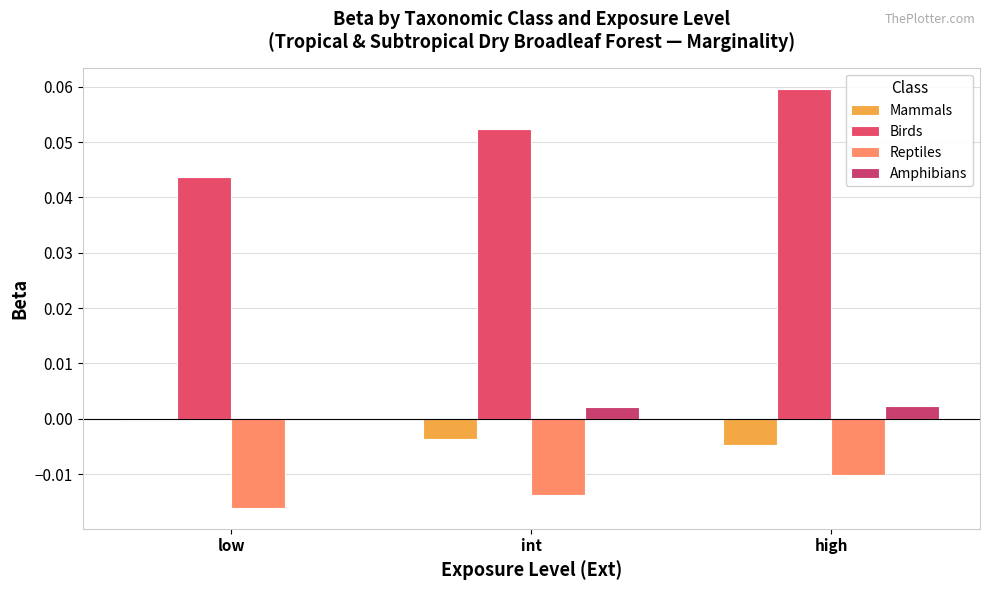

Does the chart contain stacked bars?

No